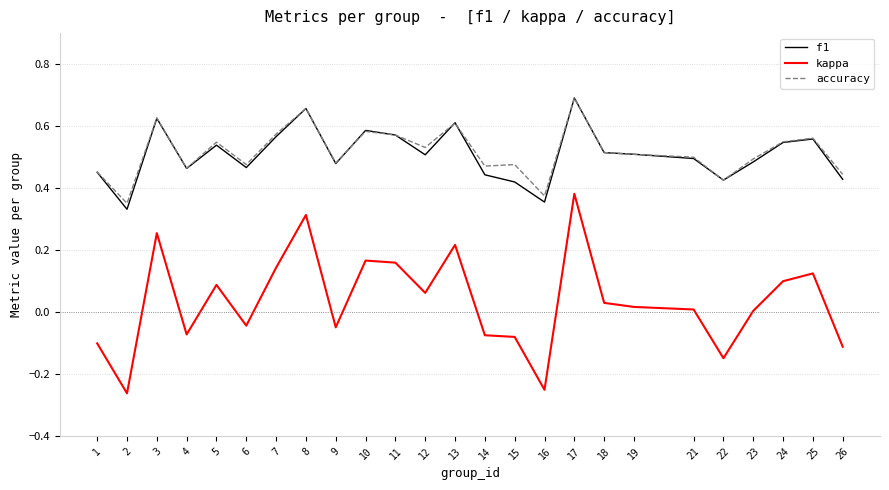

Is the value of kappa at 12 greater than the value of accuracy at 9?

No